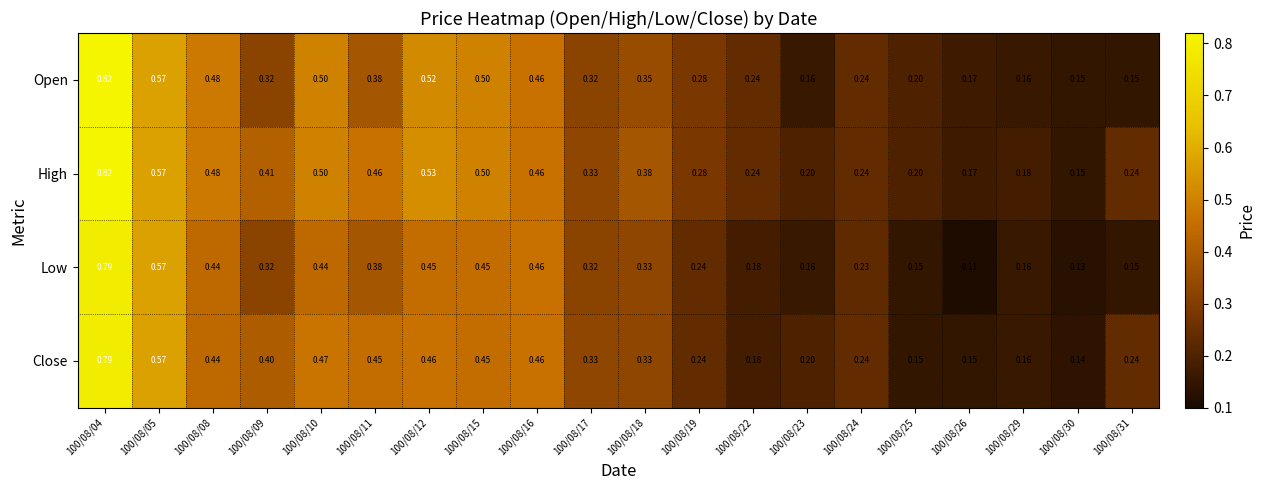

Which series has the widest spread of values?

Low